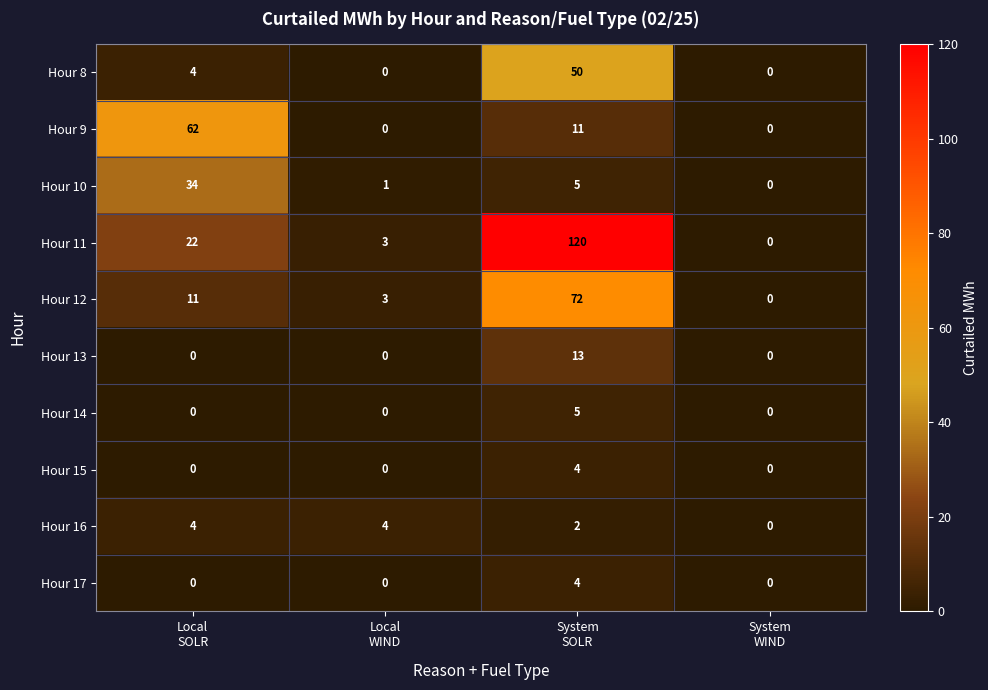

What is the difference between the maximum and minimum values in the Hour 12 series?

72